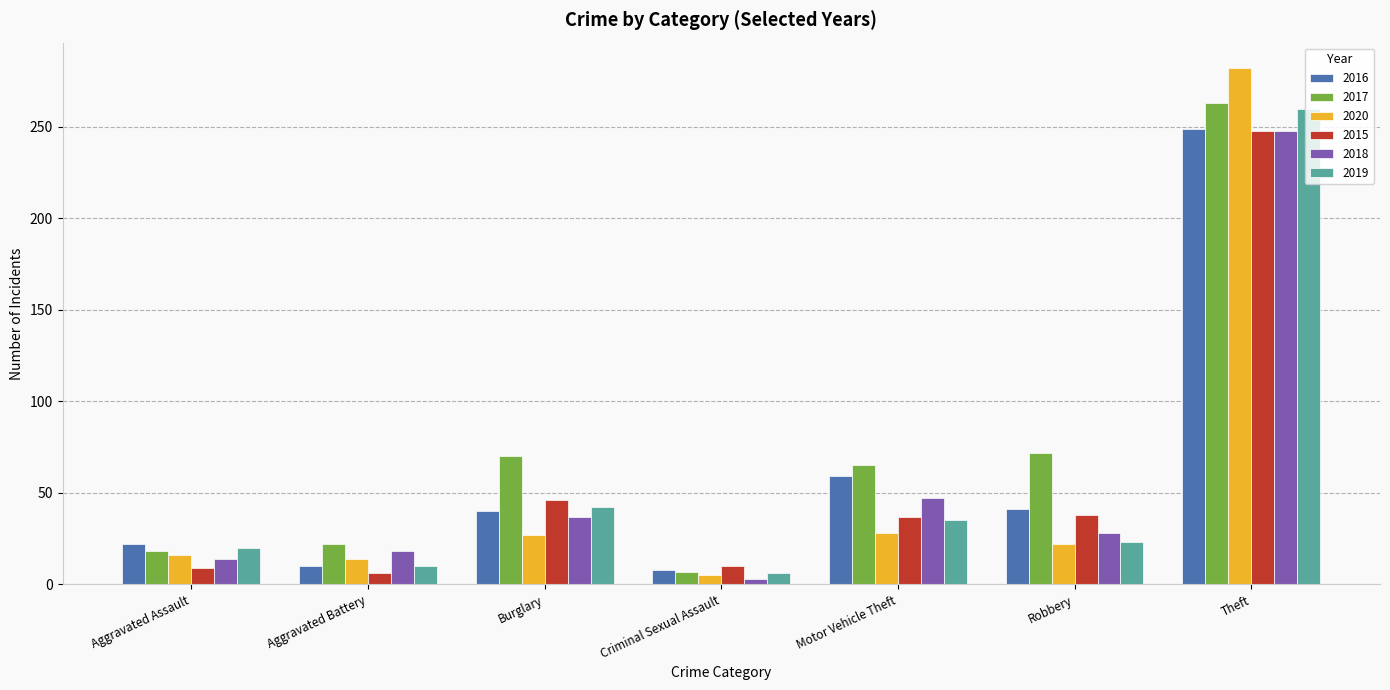

What position from the right is Motor Vehicle Theft?

3